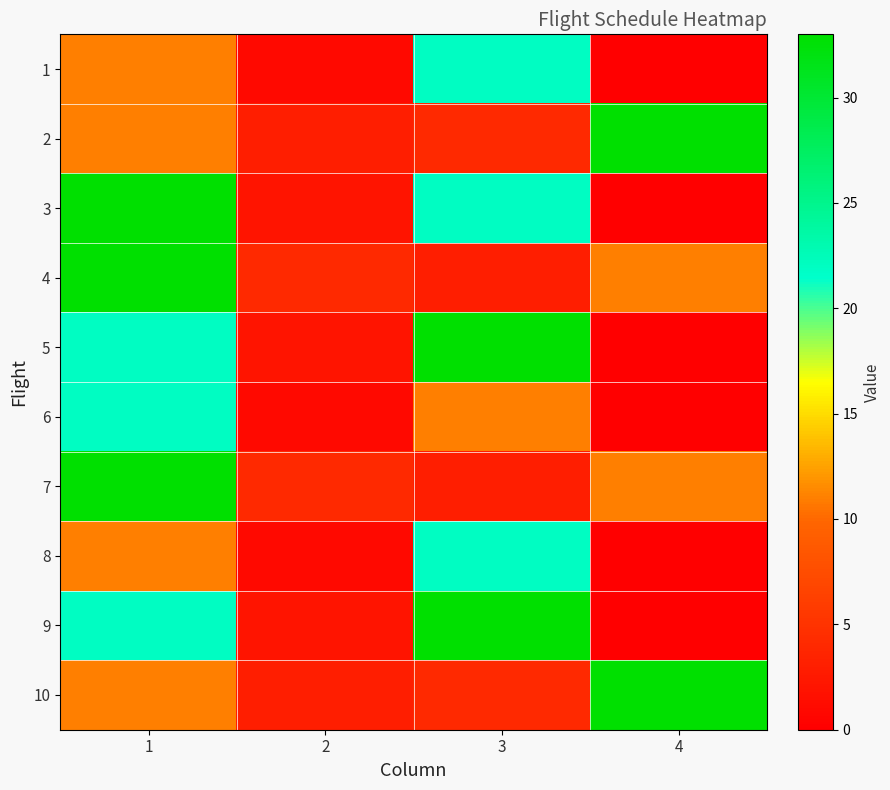

Count the number of categories in the chart.

4